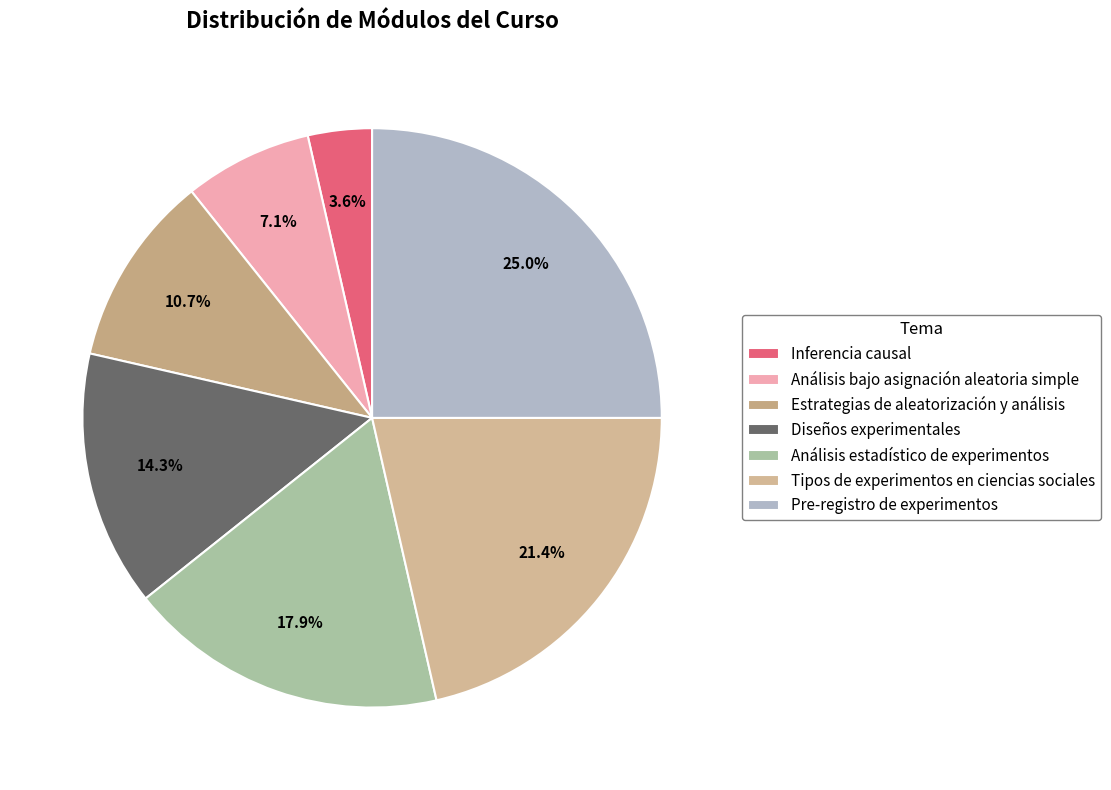

True or false: Tipos de experimentos en ciencias sociales accounts for 21% of the total.

True